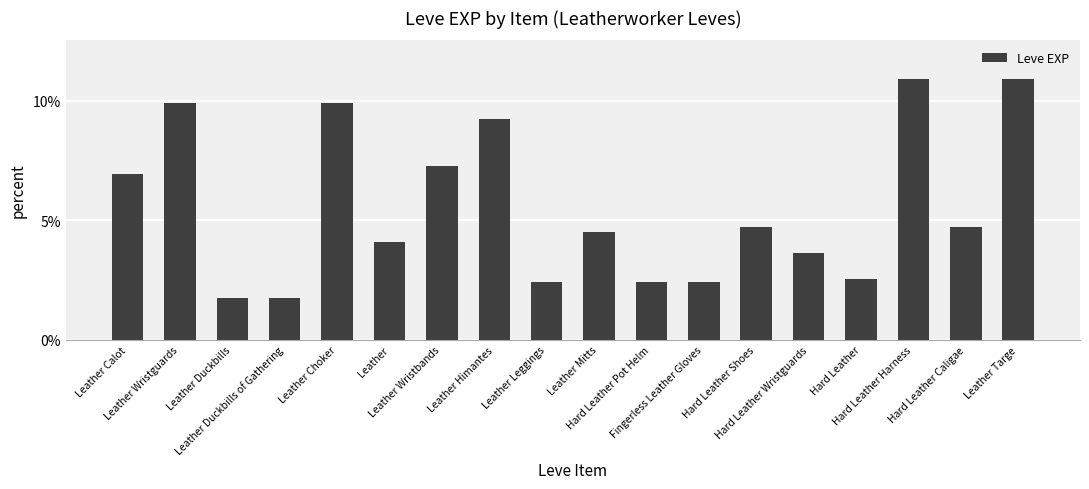

List the labels in order of value, largest first.

Hard Leather Harness, Leather Targe, Leather Wristguards, Leather Choker, Leather Himantes, Leather Wristbands, Leather Calot, Hard Leather Shoes, Hard Leather Caligae, Leather Mitts, Leather, Hard Leather Wristguards, Hard Leather, Leather Leggings, Hard Leather Pot Helm, Fingerless Leather Gloves, Leather Duckbills, Leather Duckbills of Gathering